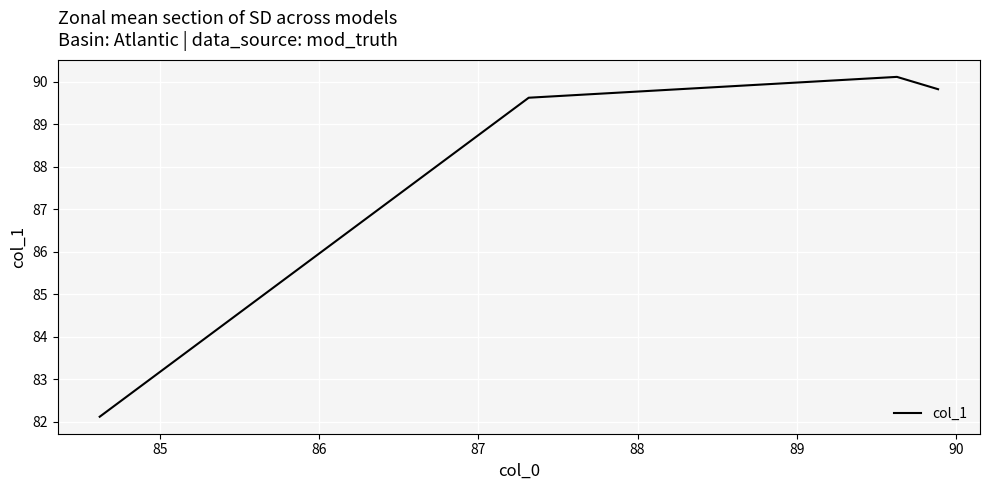

What is the difference between the maximum and minimum values?

8.0